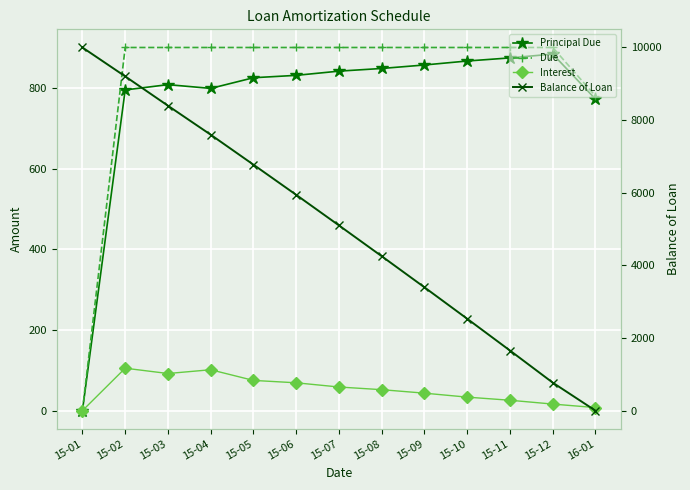

True or false: Interest has more than 1 points higher than both neighbors.

True